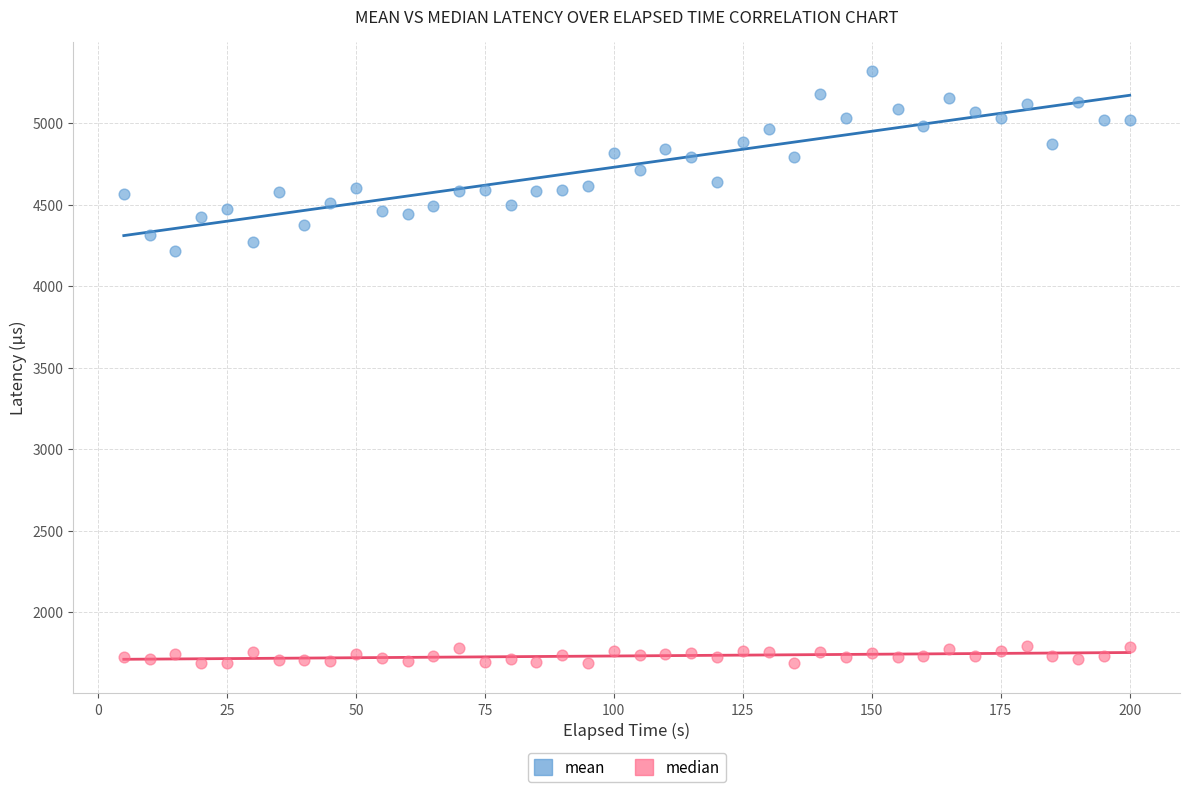

Across all data points, what is the range of X values (max minus min)?

195.0